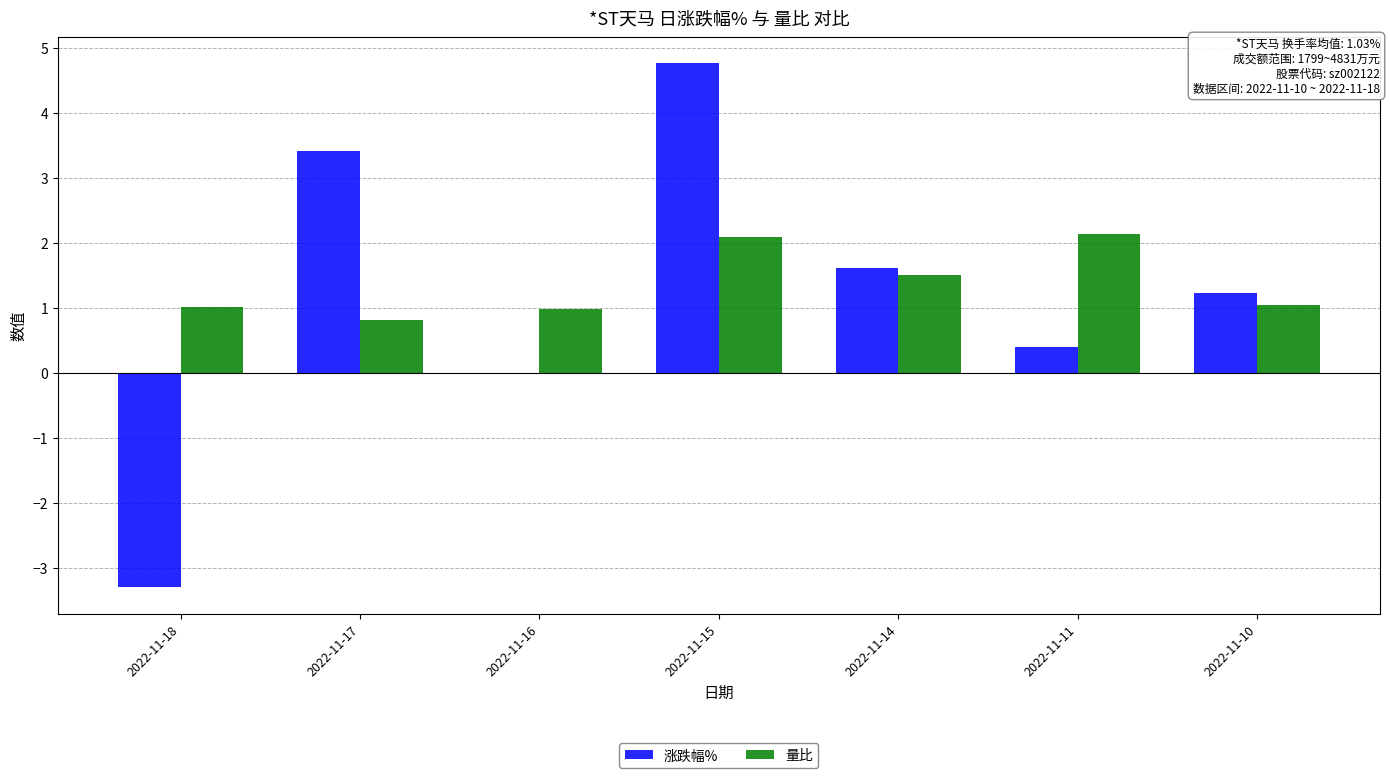

How many series are shown in this chart?

2